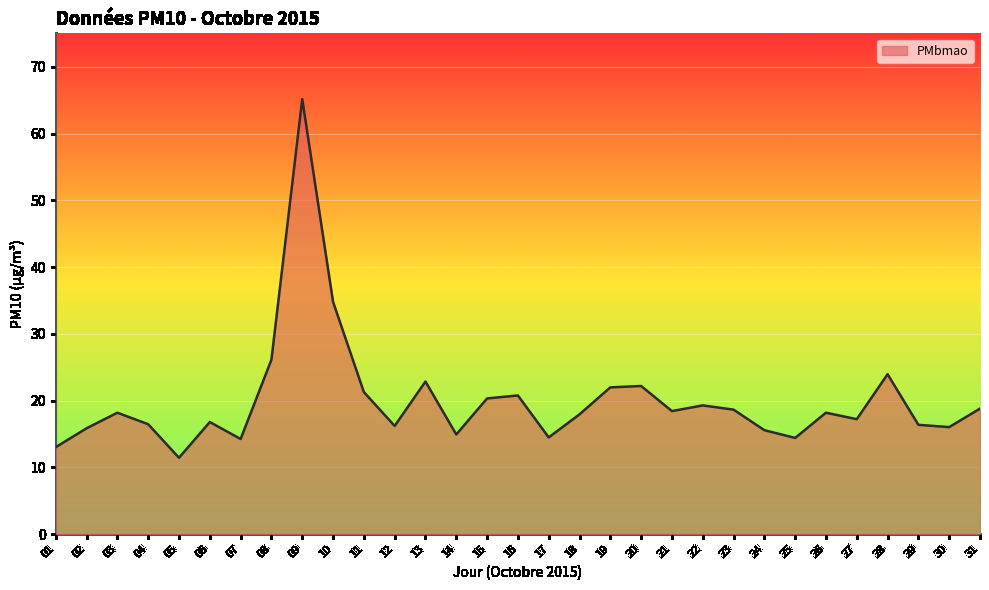

What is the sum of the values at 15 and 25?

34.8